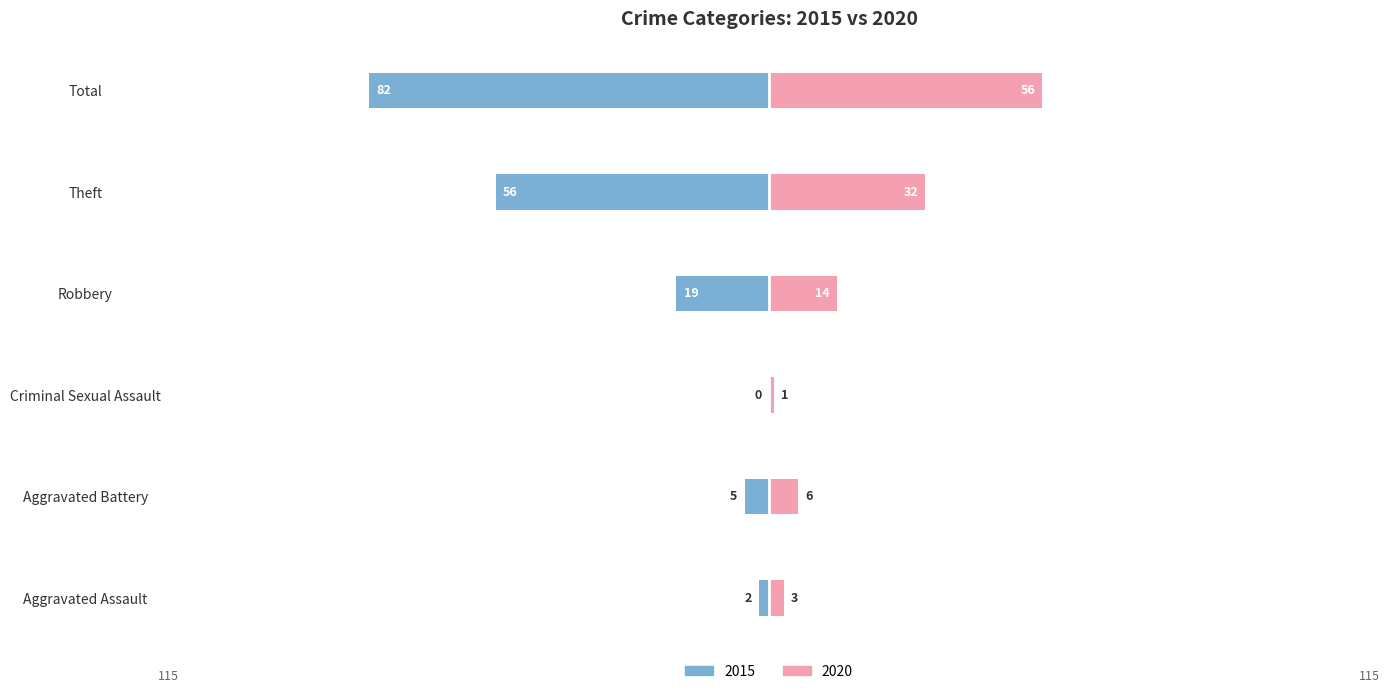

What is the label of the 4th bar from the left?

Robbery